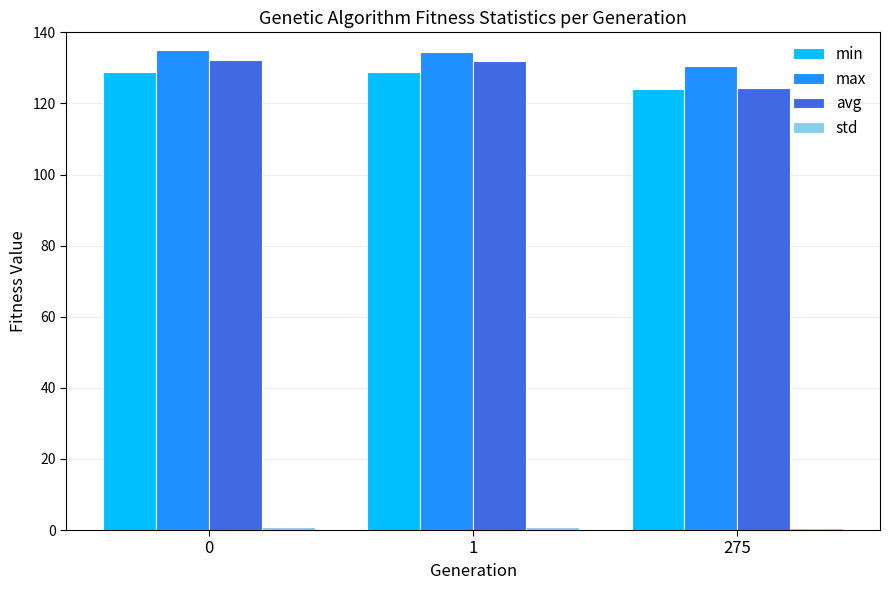

What is the value of the min bar at the 3rd from the left?

124.1